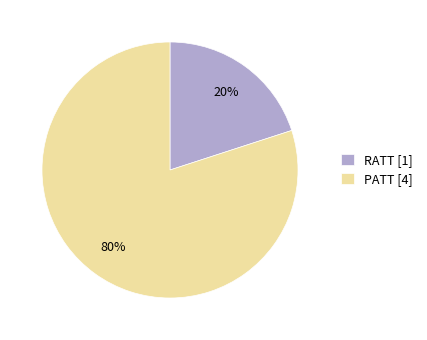

To the nearest percent, what percentage of the pie is RATT?

20%